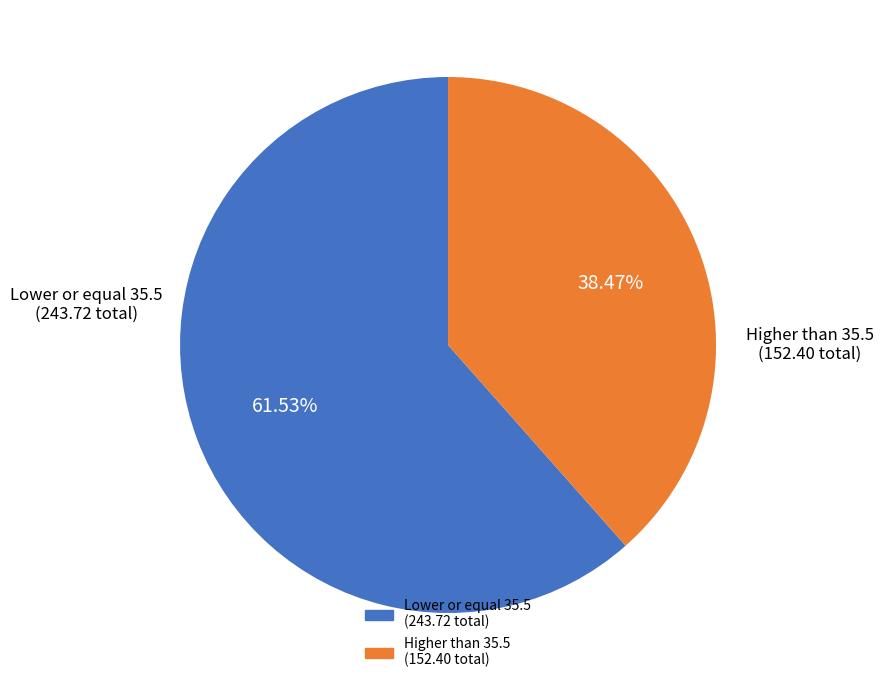

Is there any slice that represents more than half of the pie?

Yes